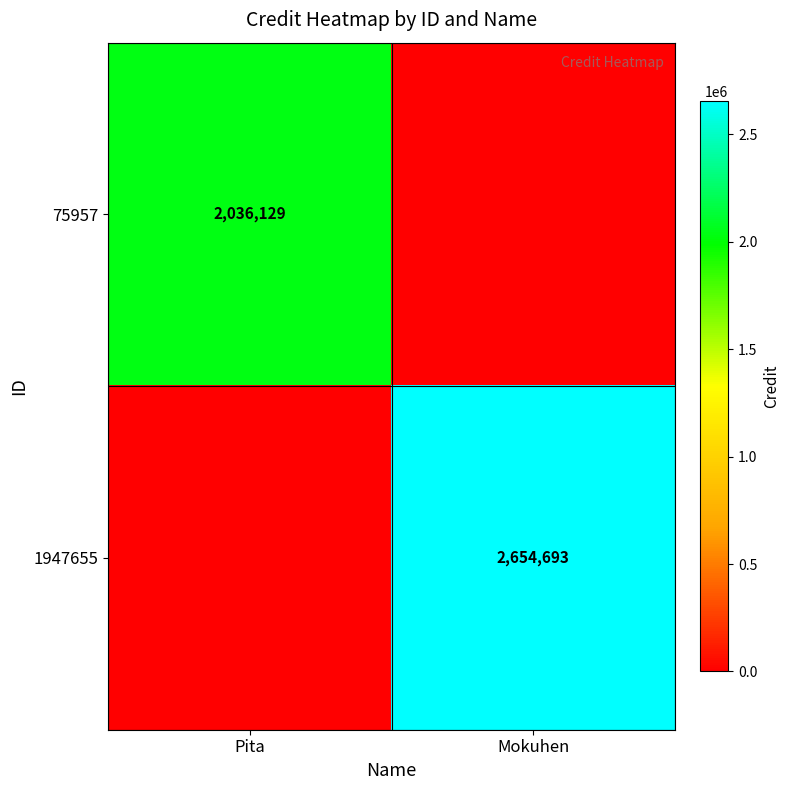

The 75957 series shows 3375407 at Pita. True or false?

False